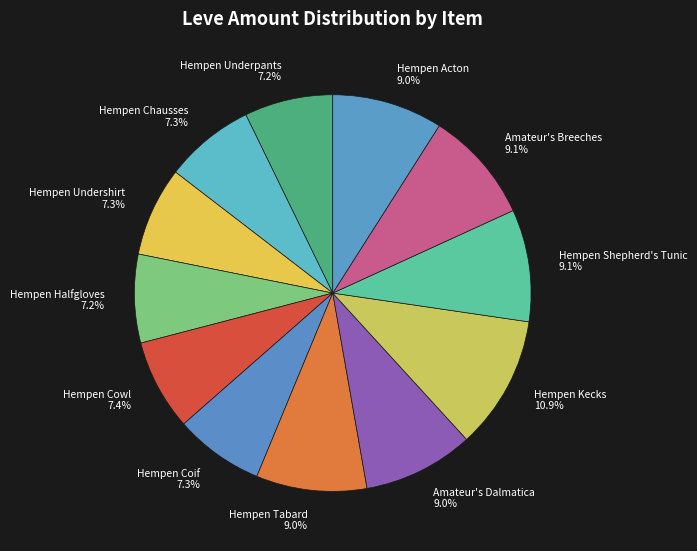

How many segments does this pie chart have?

12